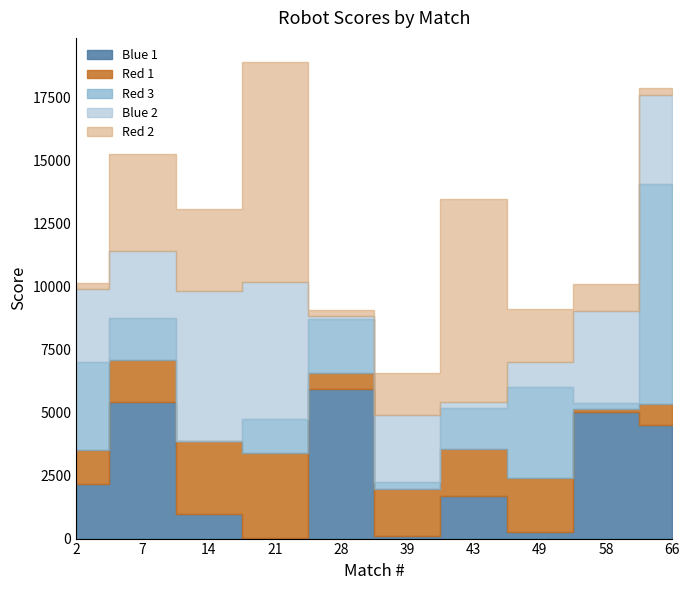

At which category does Red 2 reach its first local peak?

7